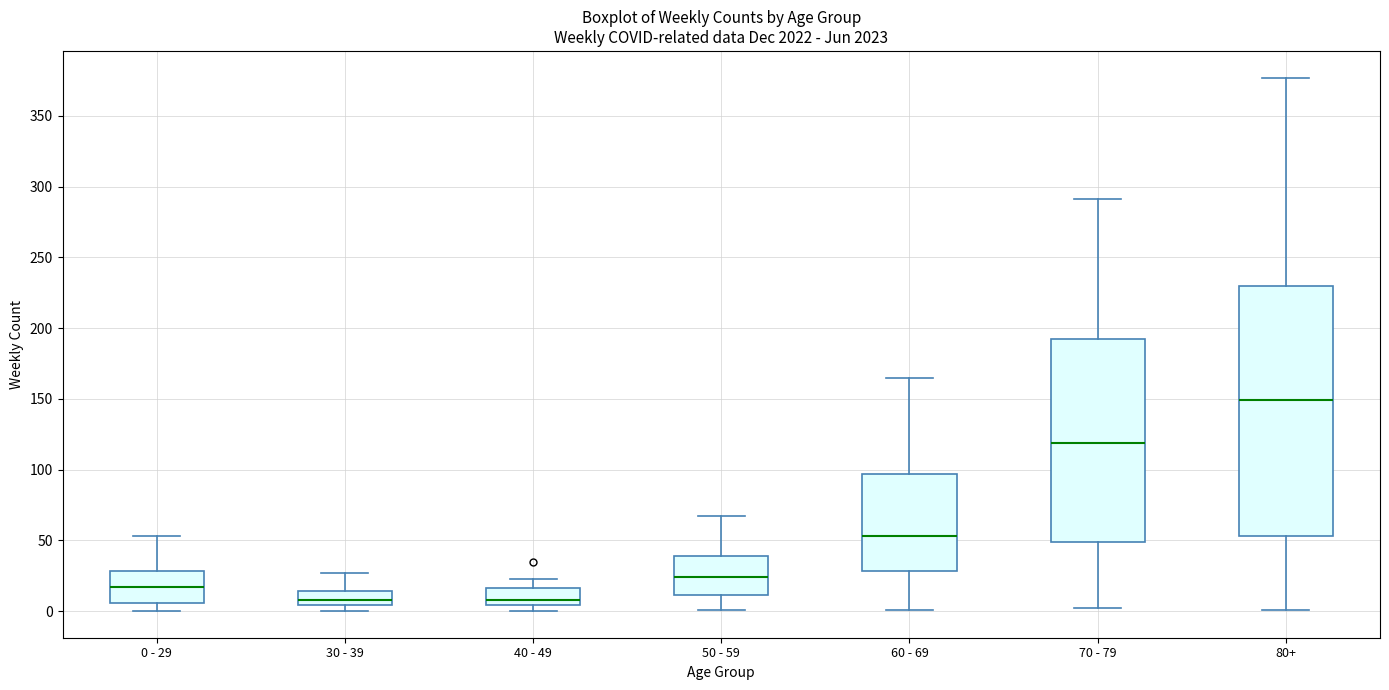

Where is the lower edge of the box for 60 - 69 on the y-axis? The values are not printed on the chart, so give them approximately, as read against the axis.

30